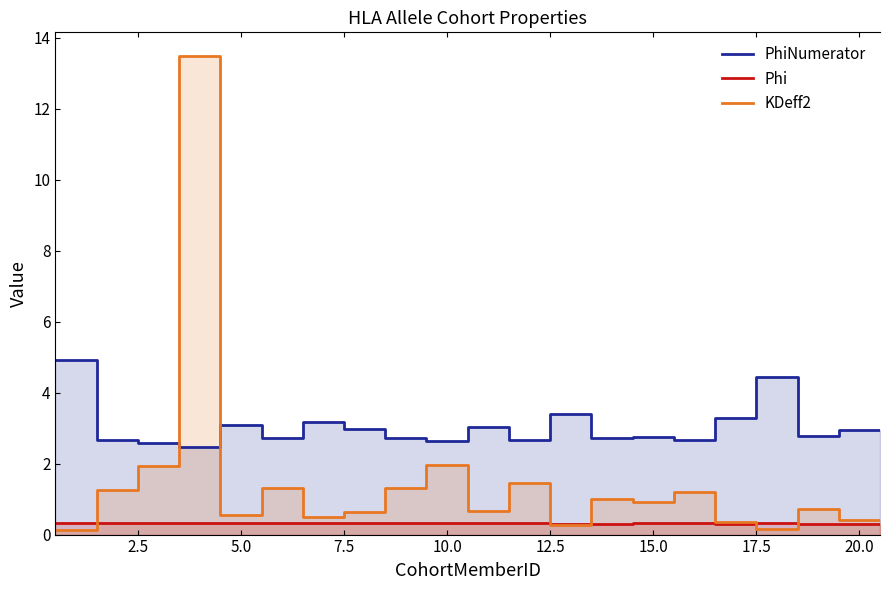

After their last crossing, which series has the higher values: KDeff2 or PhiNumerator?

PhiNumerator